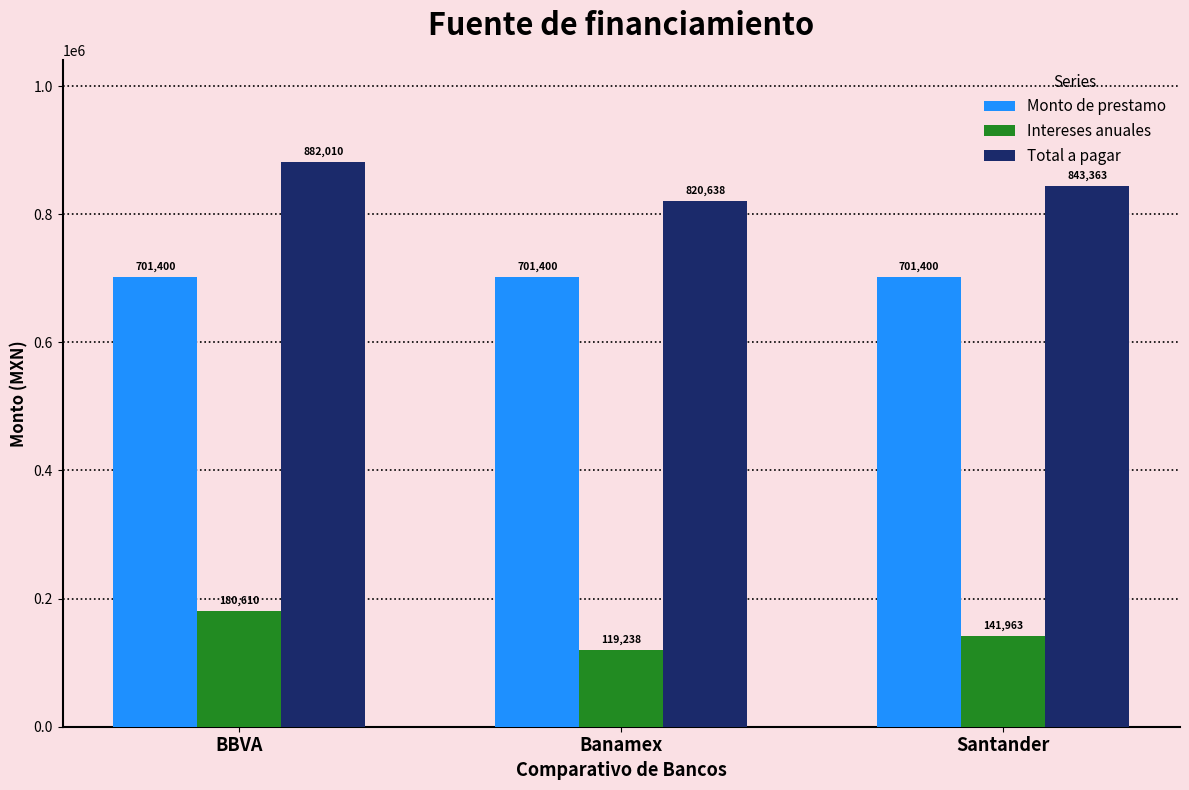

What is the approximate value of Monto de prestamo at BBVA?

701400.0